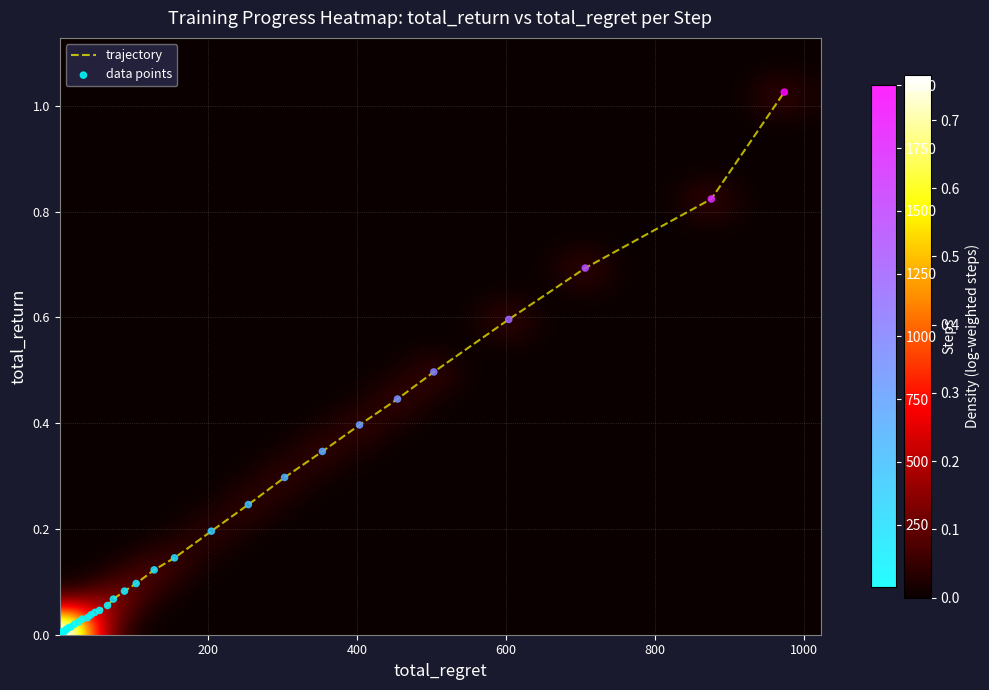

The episode series shows 0.0 at 9. True or false?

False